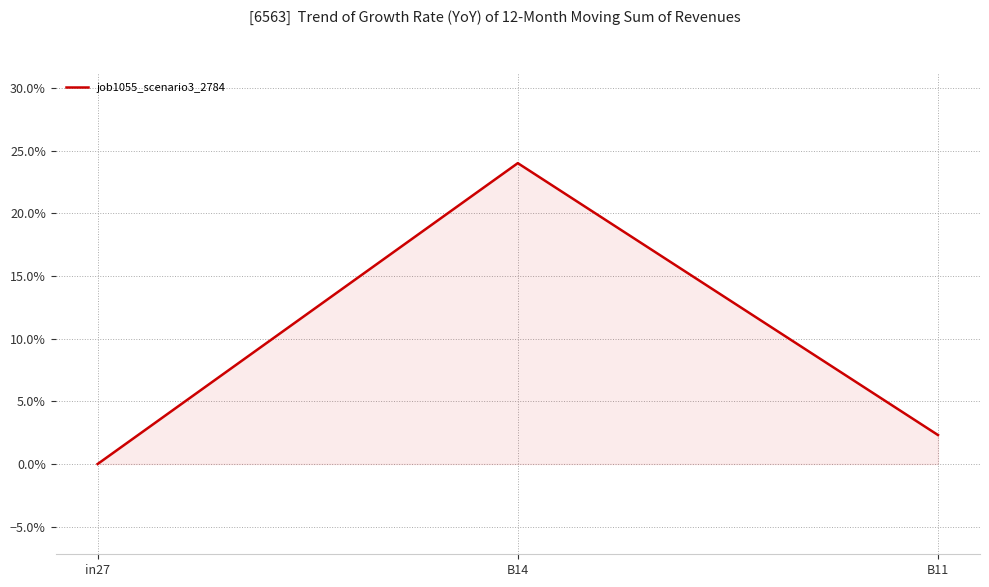

What is the sum of the values at in27 and B14?

0.2